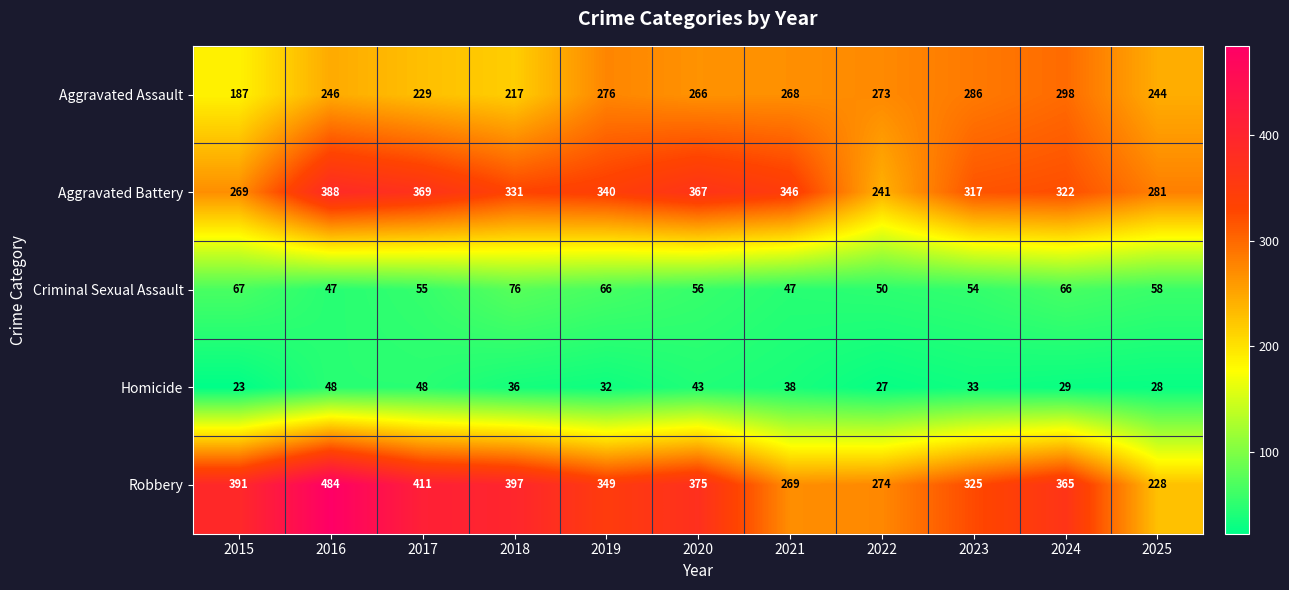

At which label is Robbery closest to 356?

2019